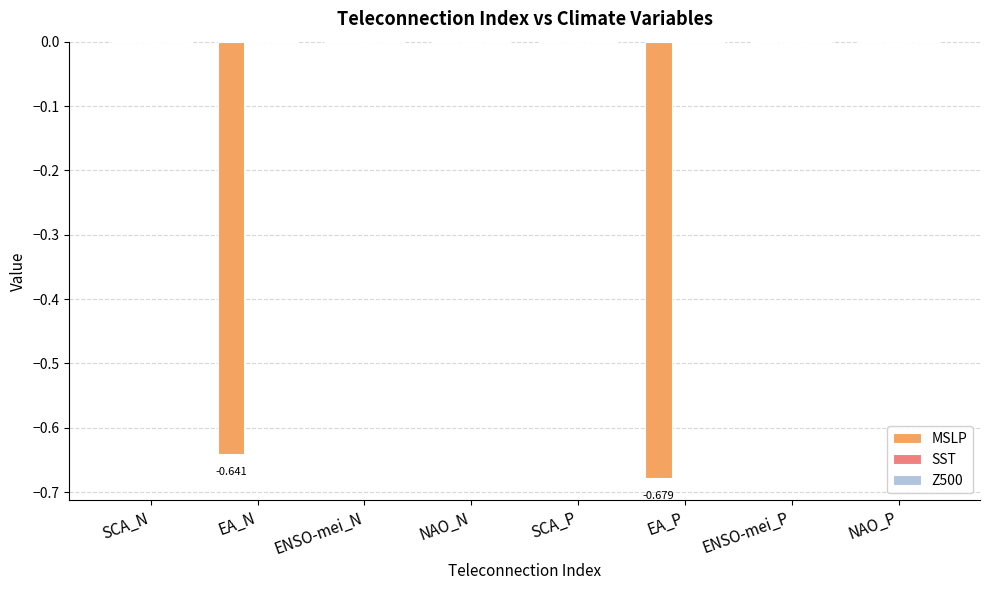

What is the label of the 8th bar from the left?

NAO_P